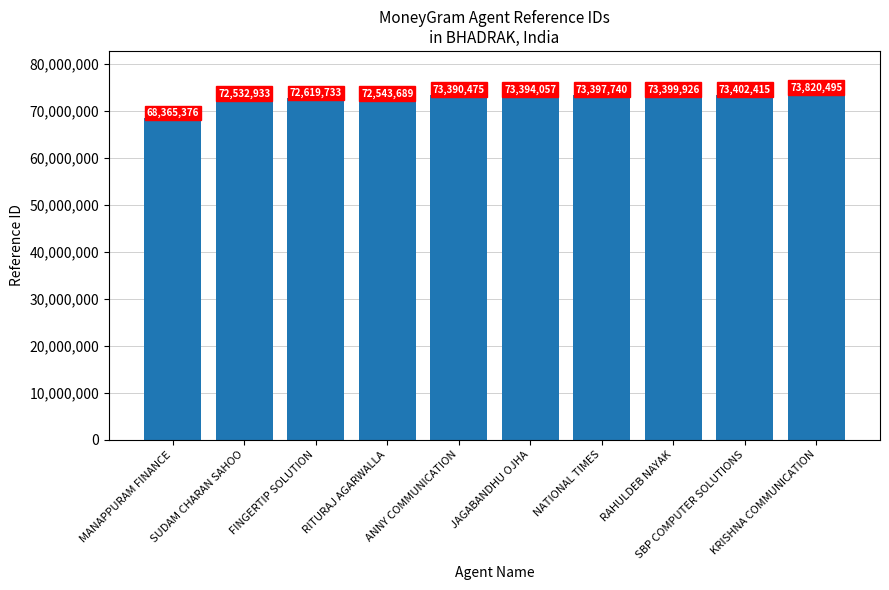

What position from the left is JAGABANDHU OJHA?

6